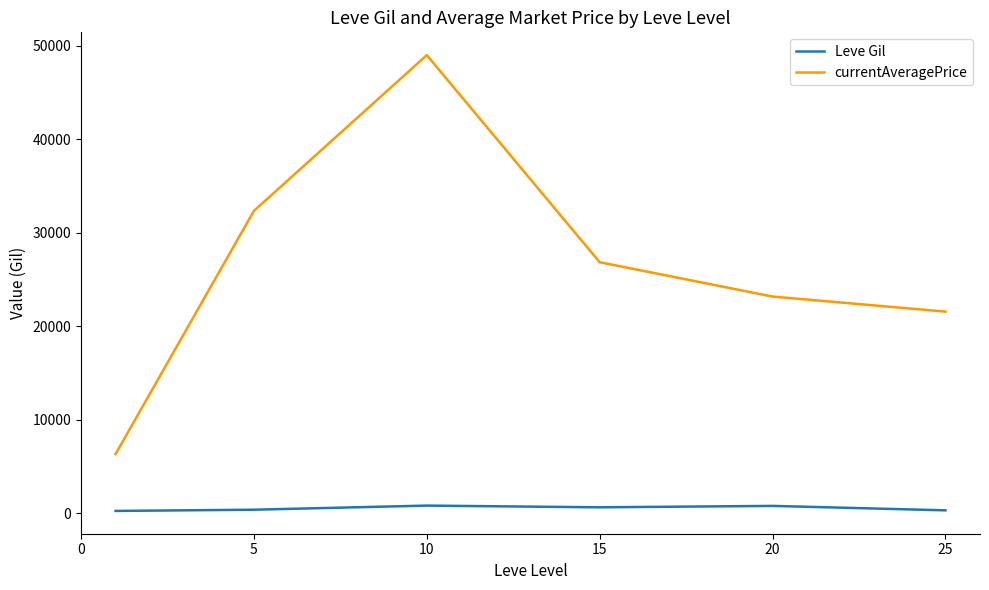

How many series are shown in this chart?

2